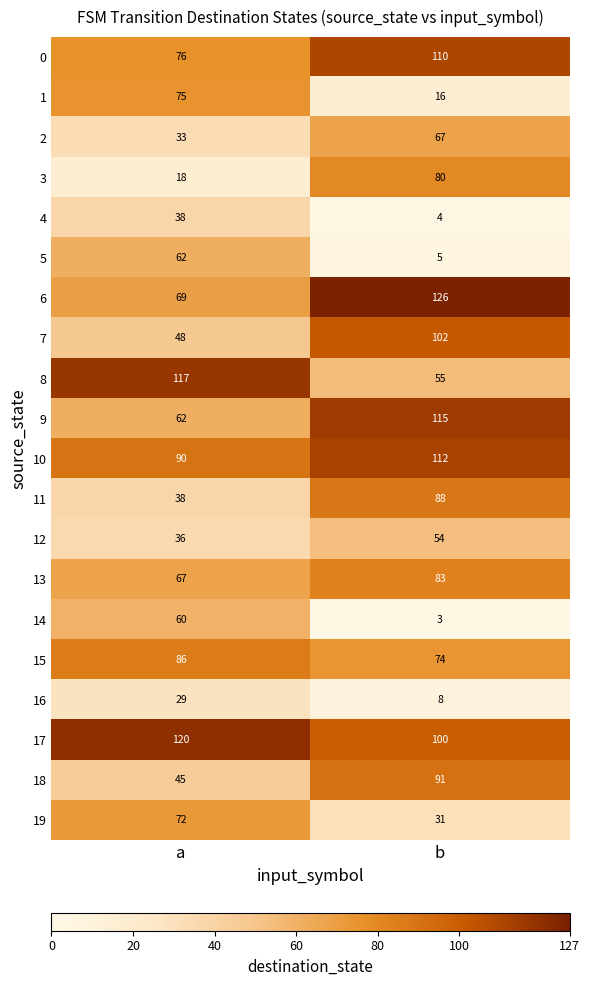

Where is 9 nearest to the value 88?

a